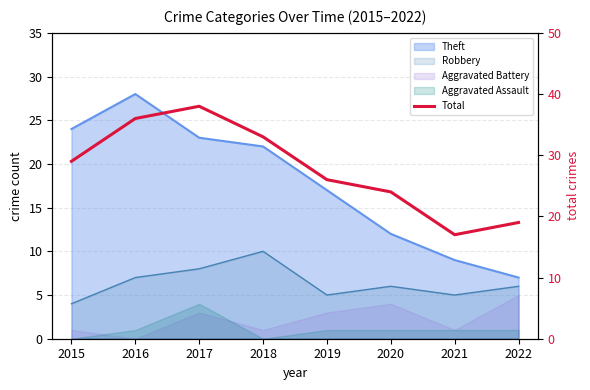

What is the value of the 5th point from the left?

26